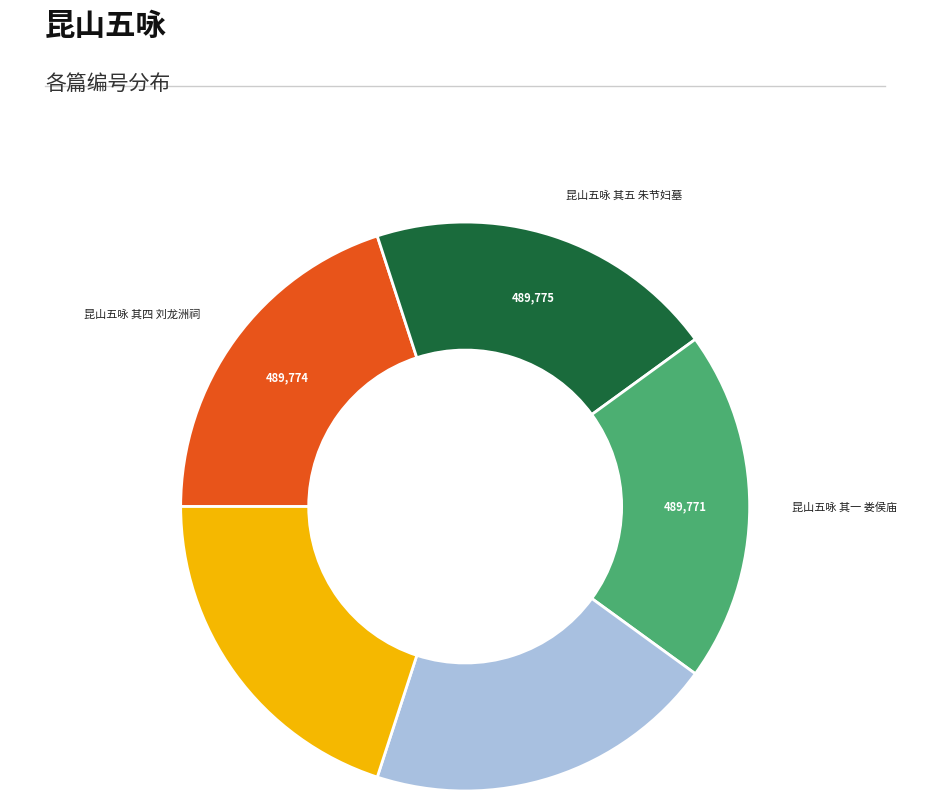

Does any single category account for the majority?

No